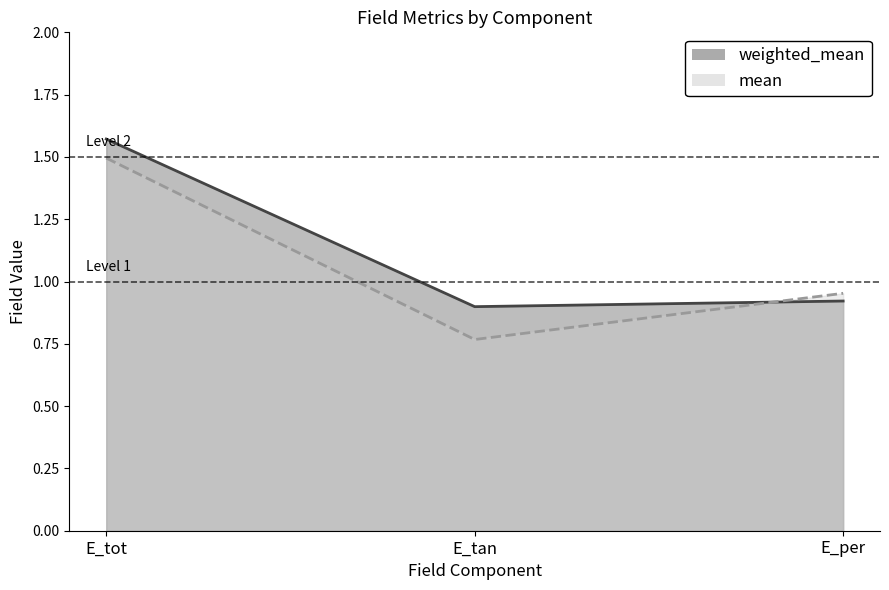

What is the value of the mean point at the 3rd from the left?

1.0